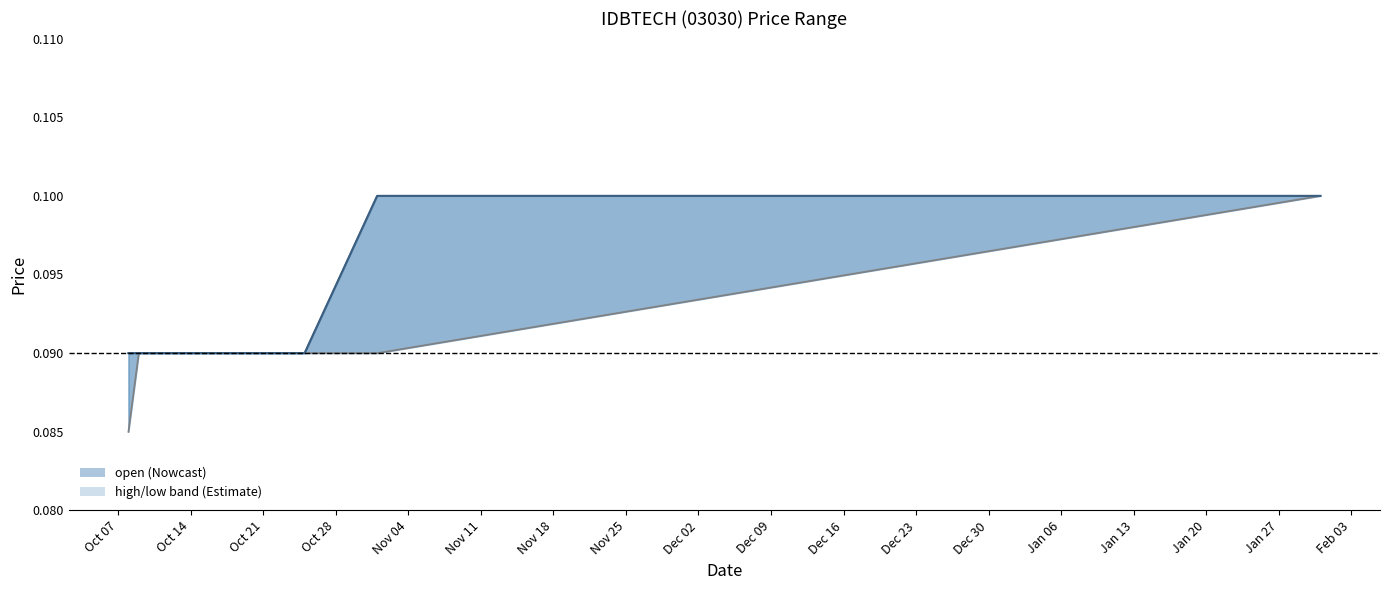

Between Oct 14 and Oct 21, which is larger?

Oct 14